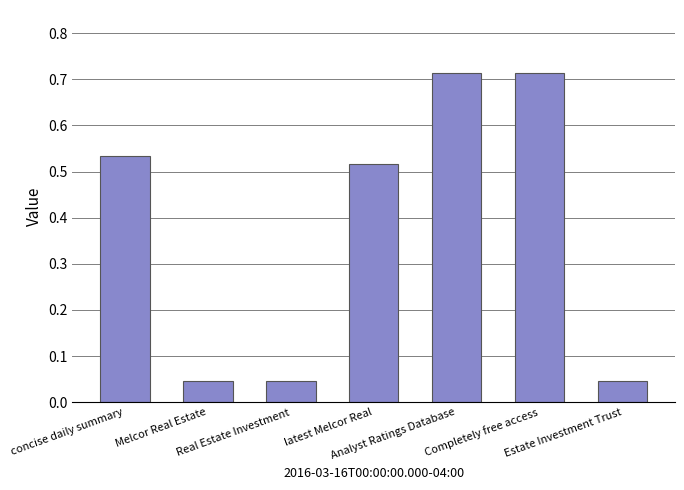

What is the sum of all values?

2.6